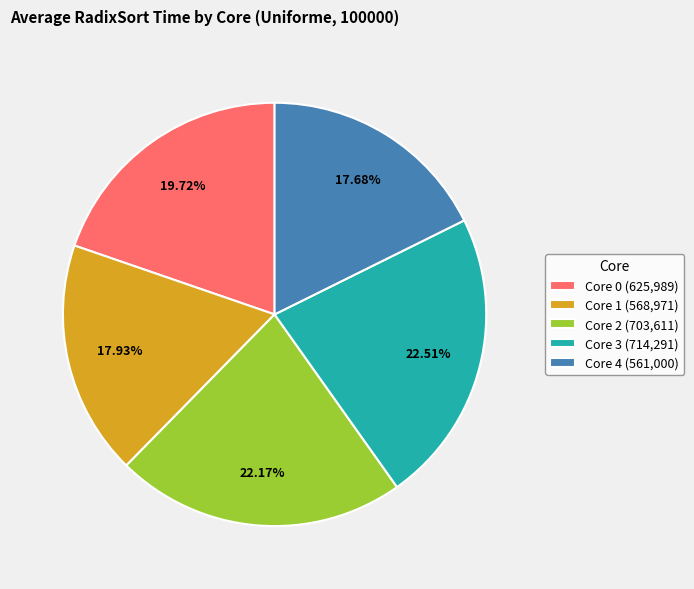

To the nearest percent, what portion does Core 0 represent?

20%